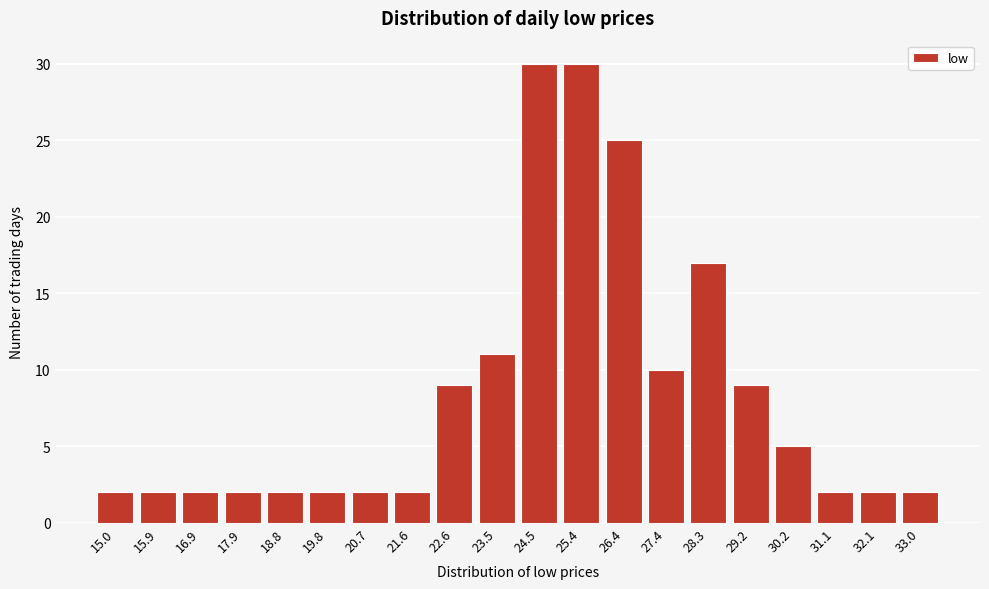

Reading right to left, extract all data points from this chart.

2	2	2	5	9	17	10	25	30	30	11	9	2	2	2	2	2	2	2	2